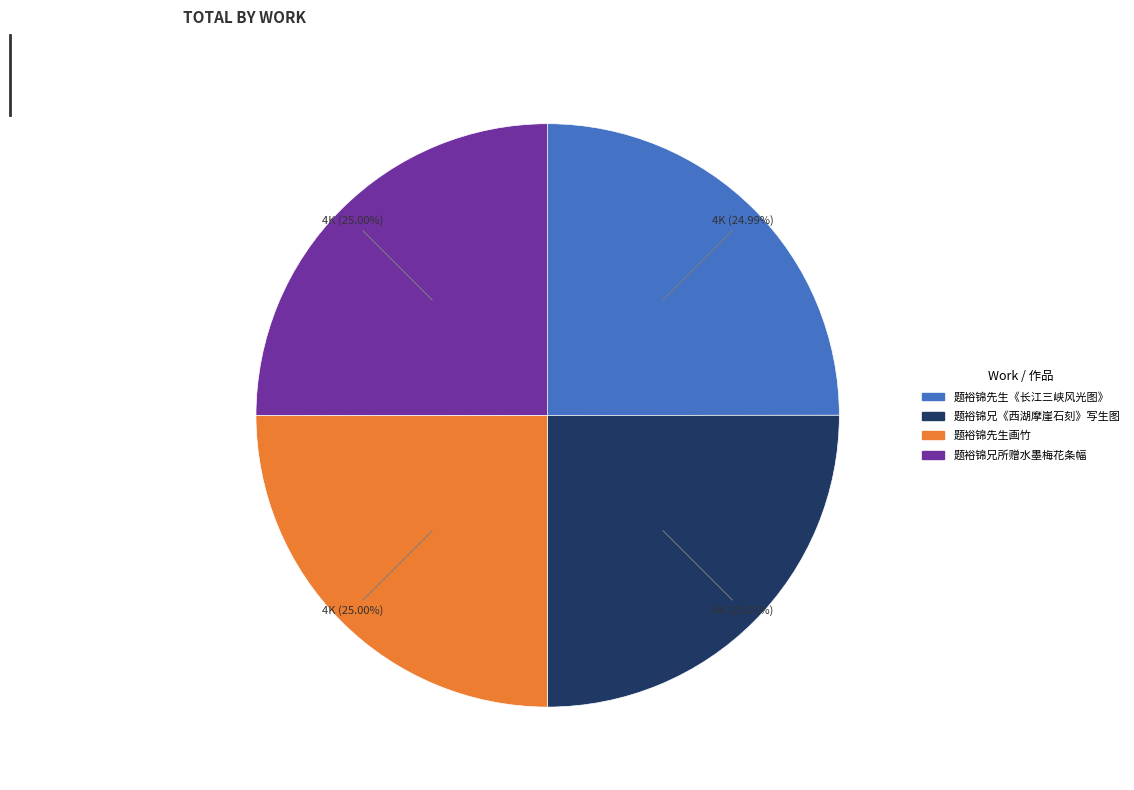

Do 题裕锦先生画竹 and 题裕锦兄《西湖摩崖石刻》写生图 together represent more than half of the pie?

Yes